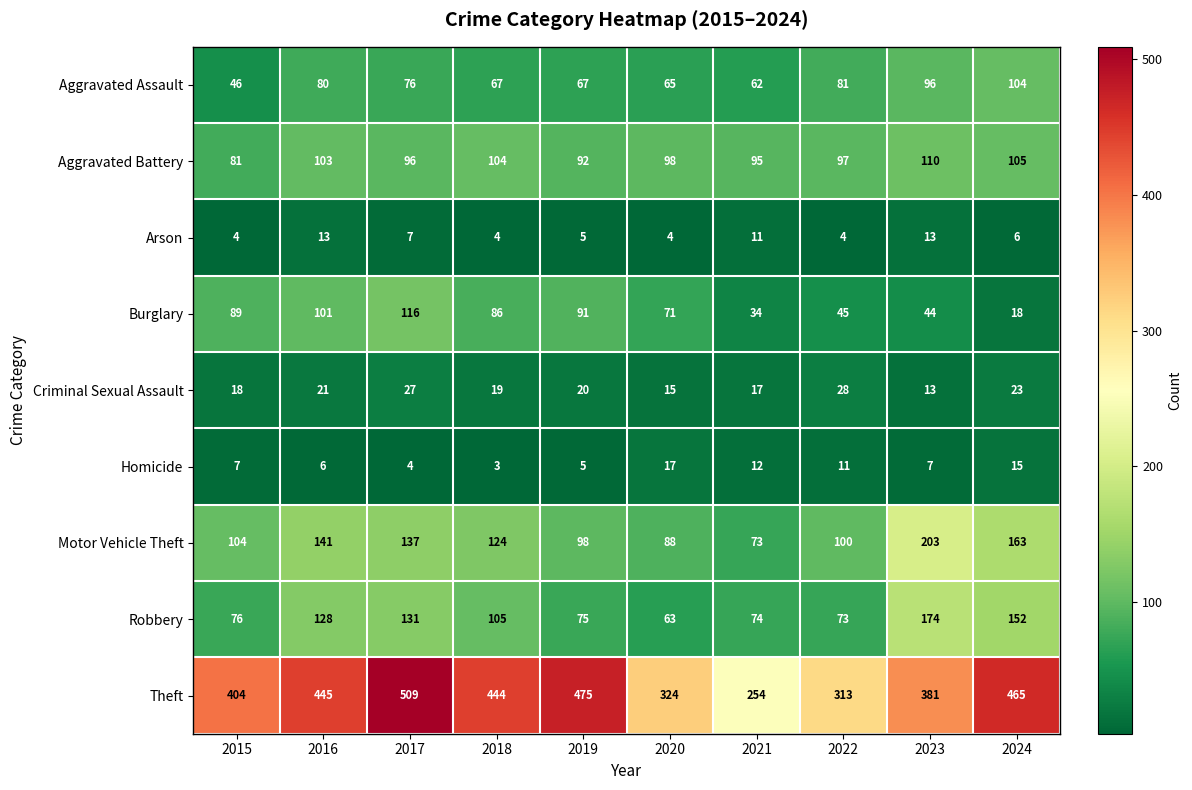

List the series in order of their peak value, highest first.

Theft, Motor Vehicle Theft, Robbery, Burglary, Aggravated Battery, Aggravated Assault, Criminal Sexual Assault, Homicide, Arson